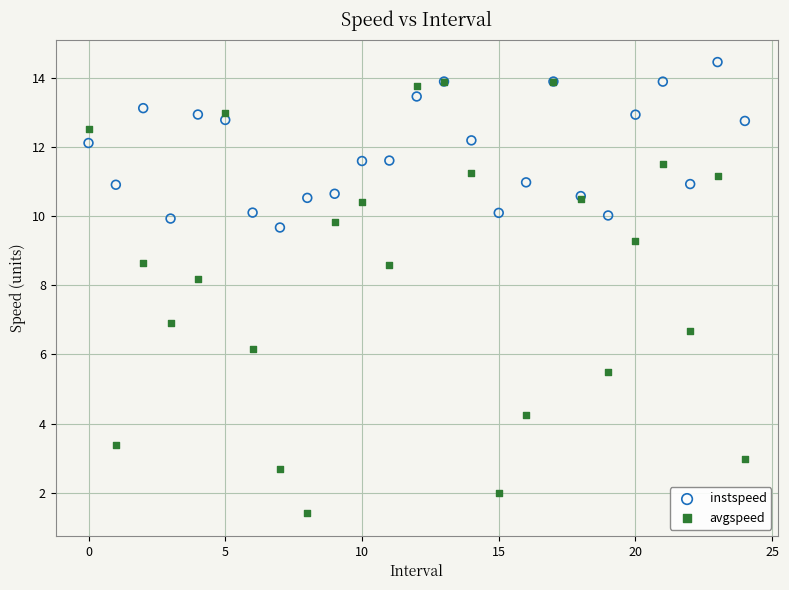

Which series reaches the maximum Y coordinate?

instspeed